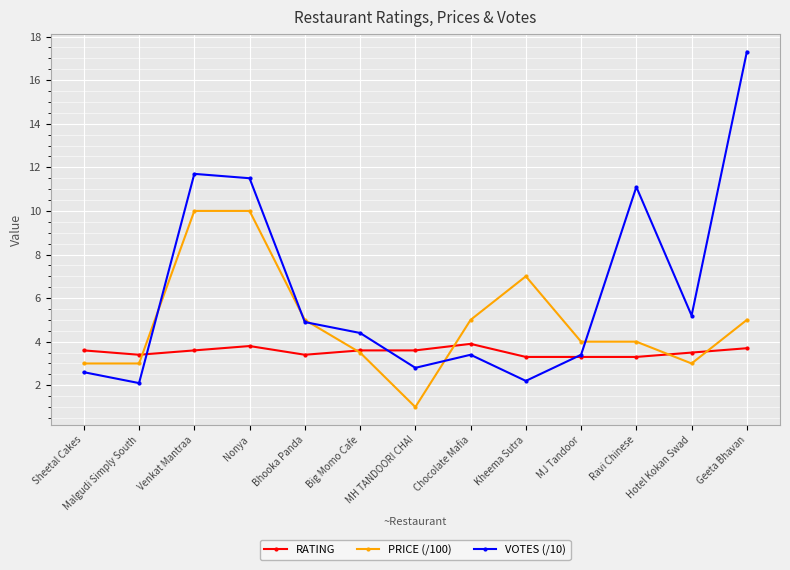

Is the value of PRICE (/100) at Sheetal Cakes greater than the value of VOTES (/10) at MH TANDOORI CHAI?

Yes